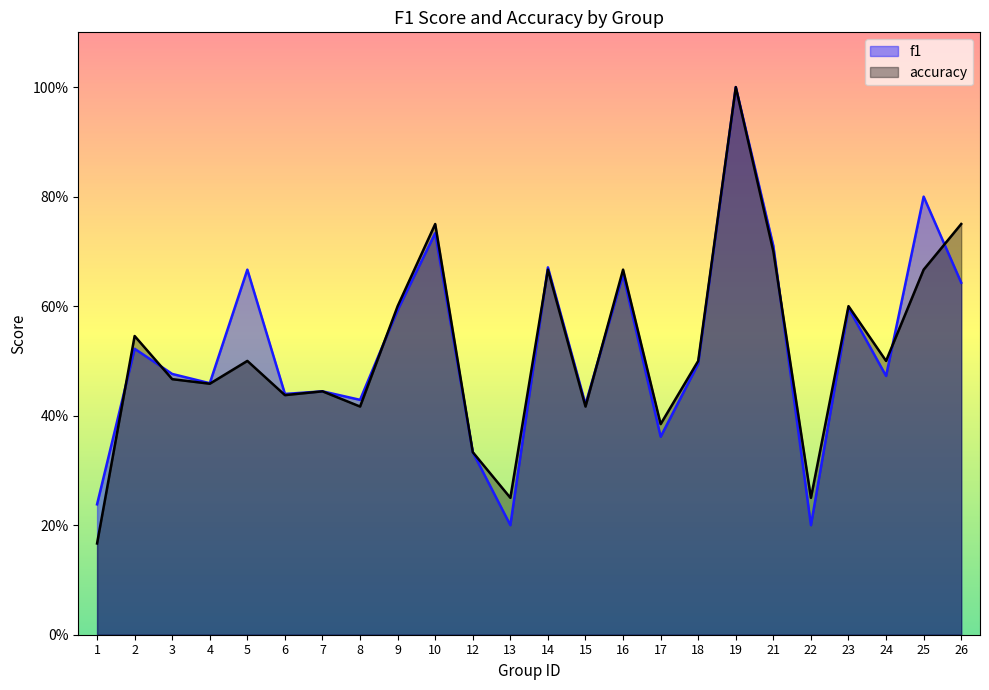

At which category is the sum across all series the highest?

19